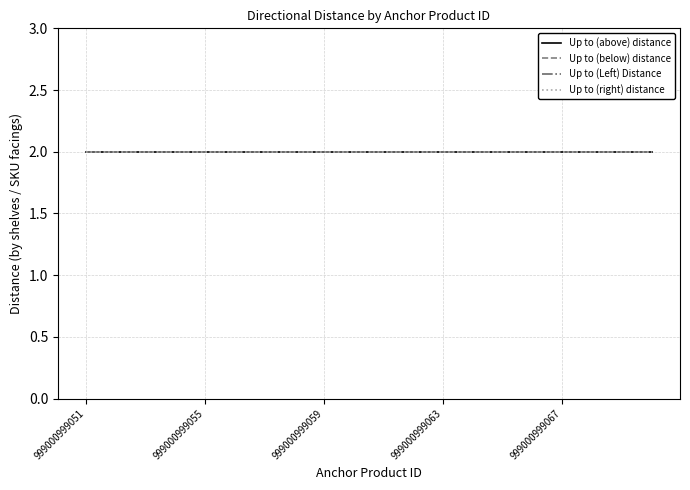

True or false: Up to (below) distance and Up to (above) distance intersect in this chart.

False